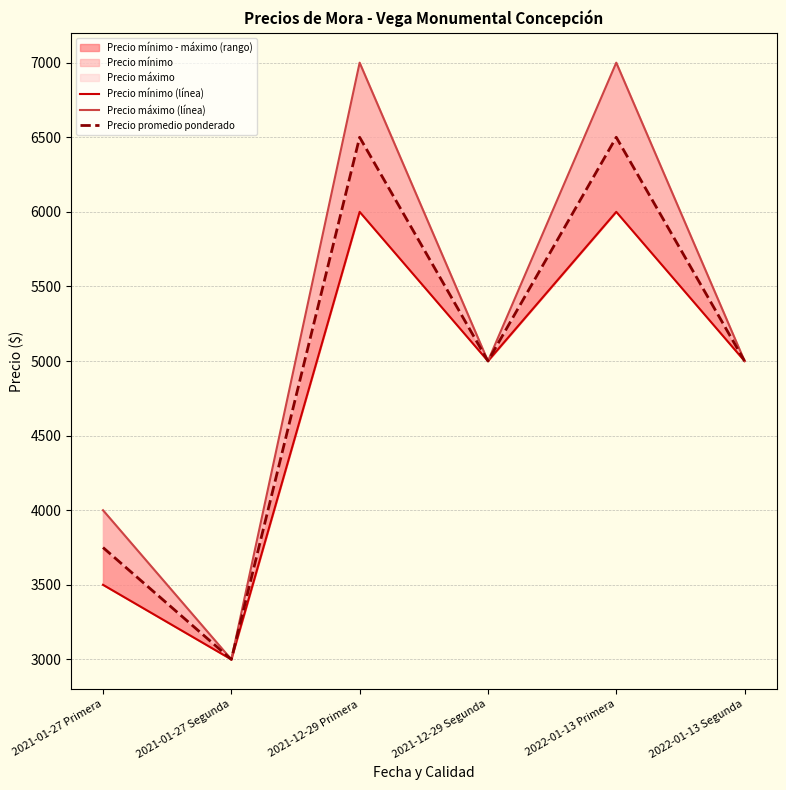

What is the value of the Precio máximo (línea) point at the 4th from the left?

5000